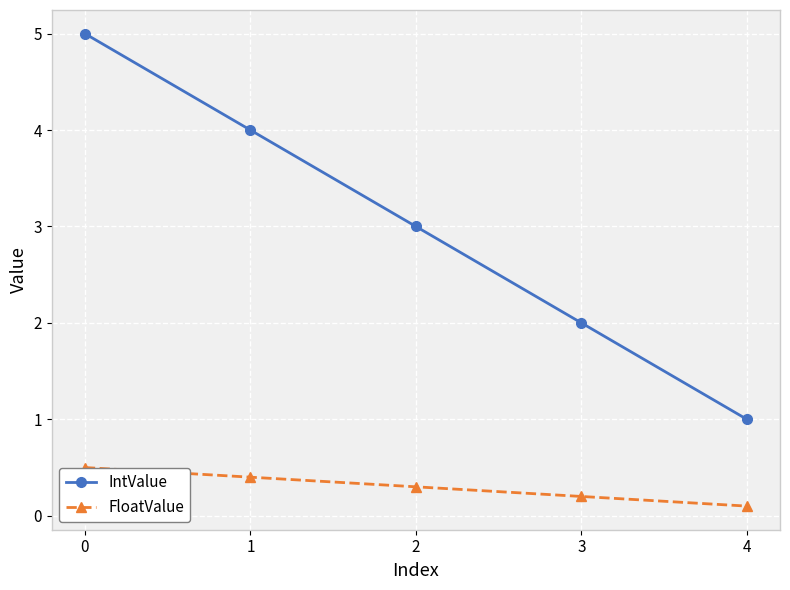

How many lines are shown in the chart?

2